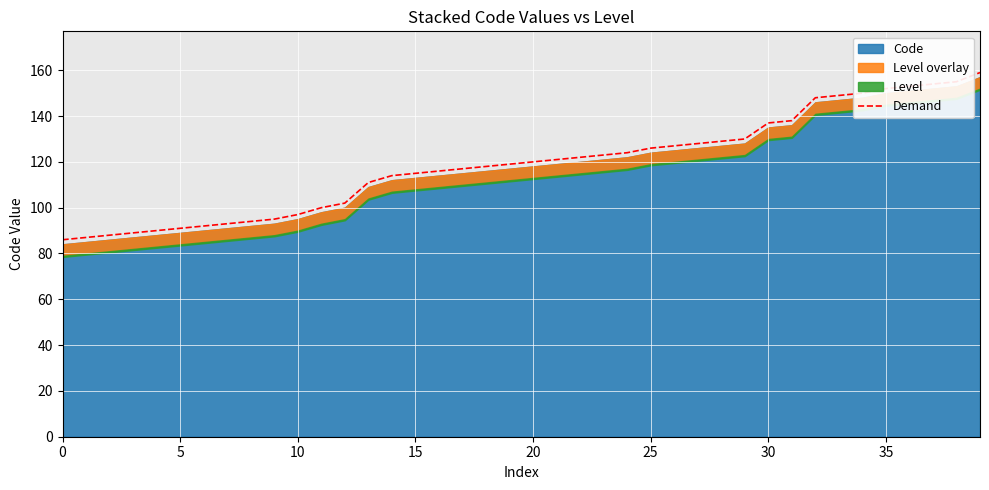

True or false: the data shows 18 at 5.

False